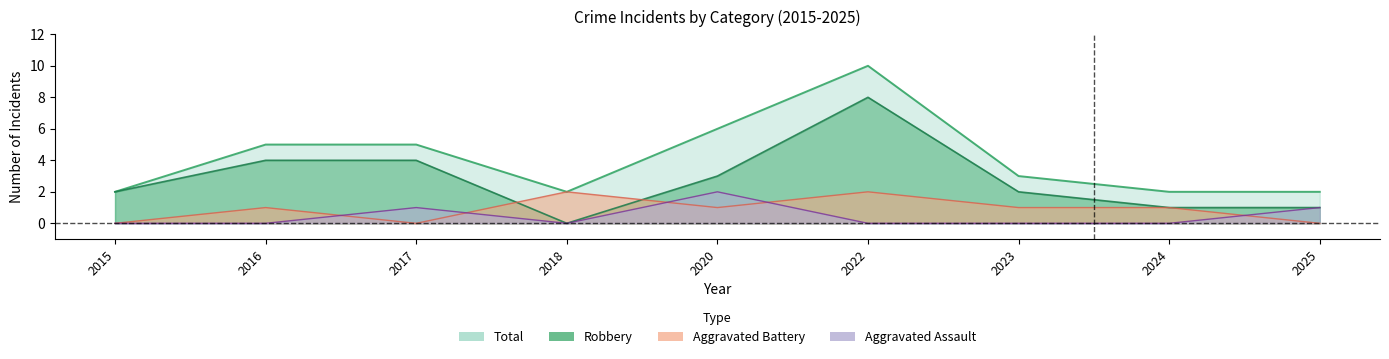

True or false: Total and Aggravated Assault intersect in this chart.

False